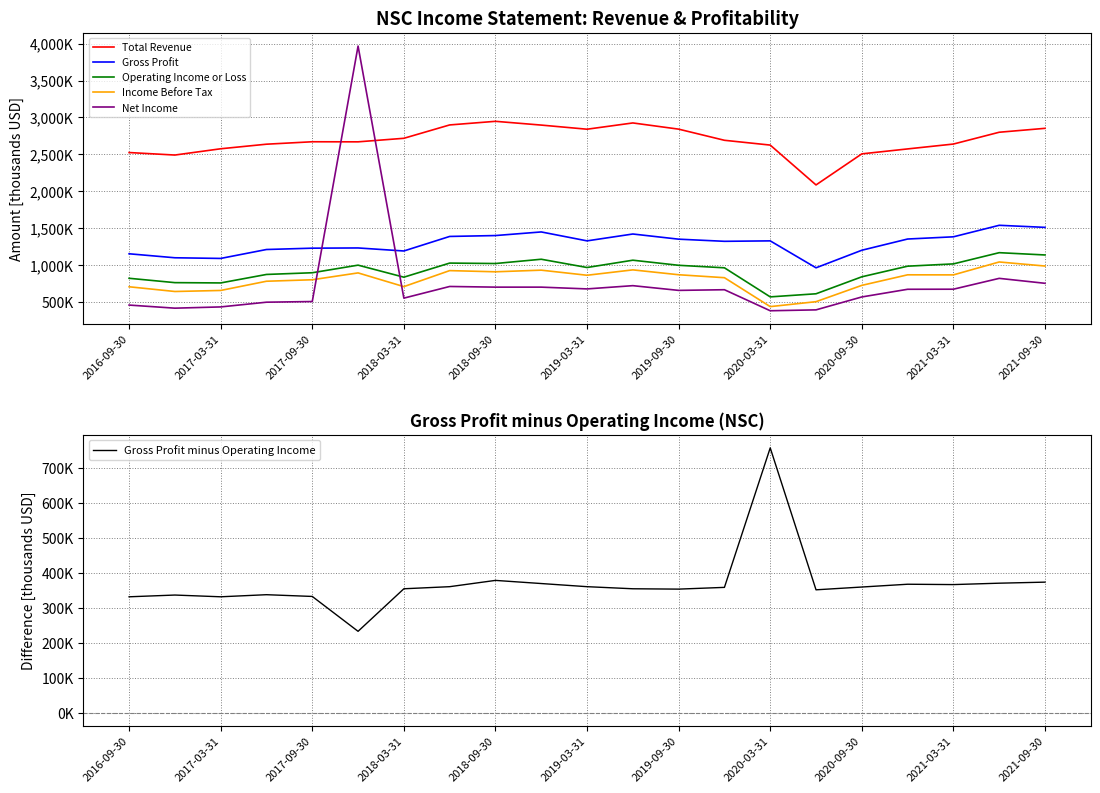

Between 2019-03-31 and 2021-09-30, which is larger?

2021-09-30